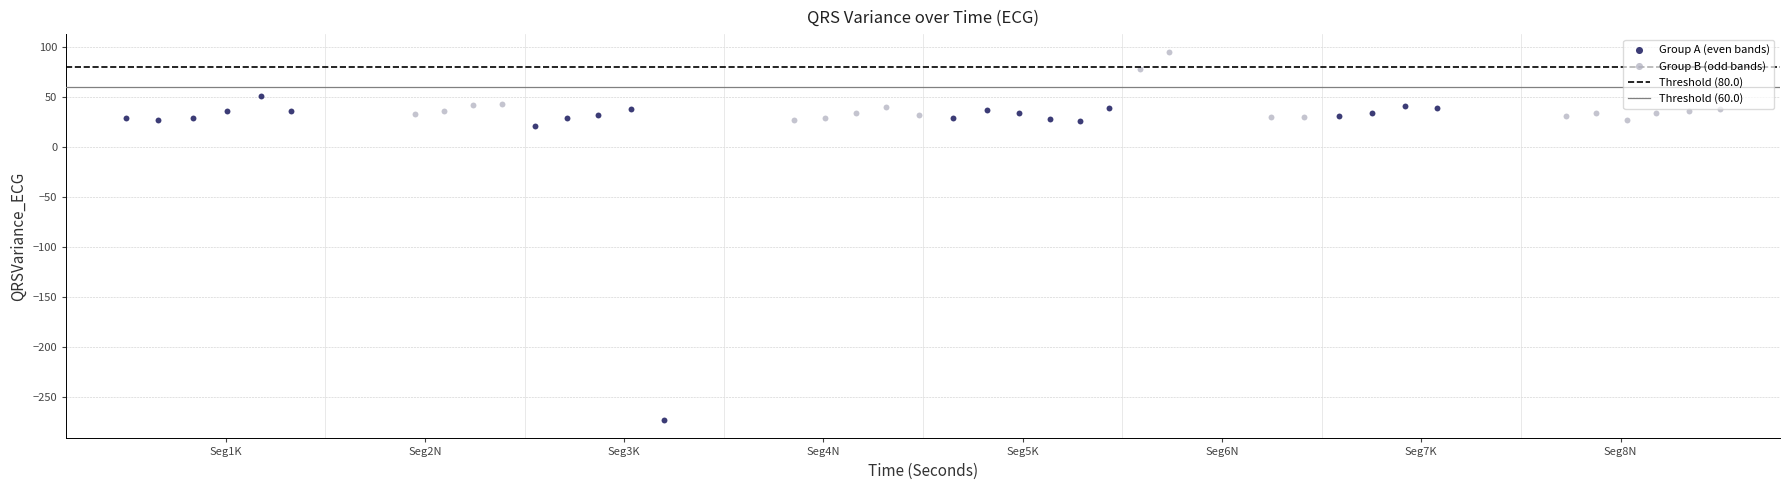

Which series has the largest Y range (max minus min)?

Group A (even bands)